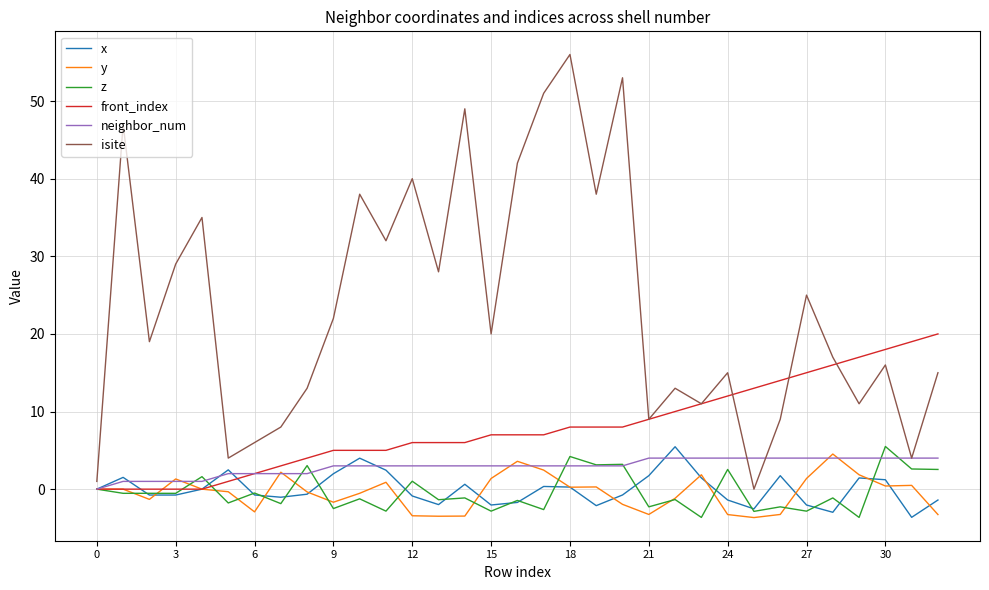

What is the maximum value for z?

5.5